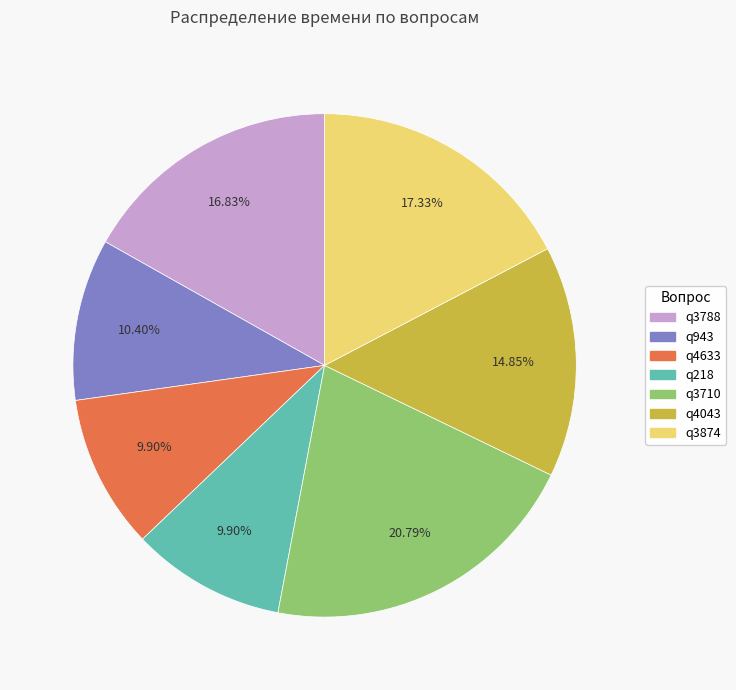

Which slice is the largest?

q3710